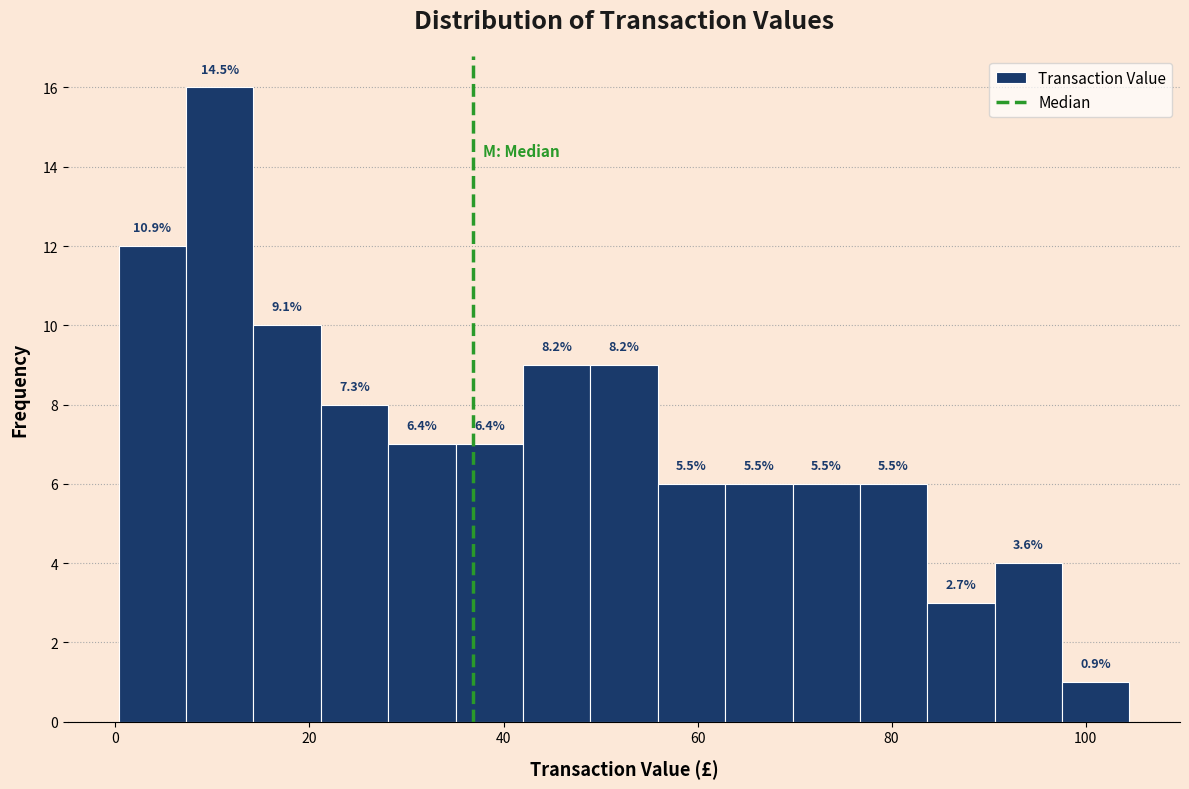

Read against the x-axis, roughly where is the centre of the tallest bar?

10